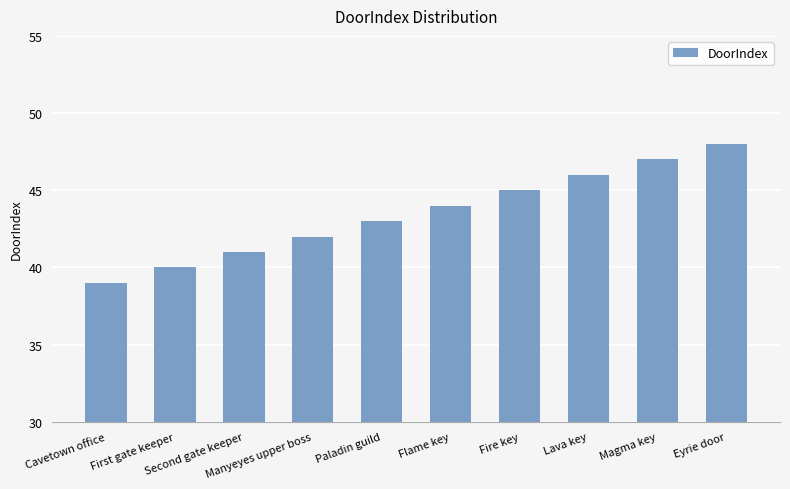

What is the value of the 4th bar from the left?

42